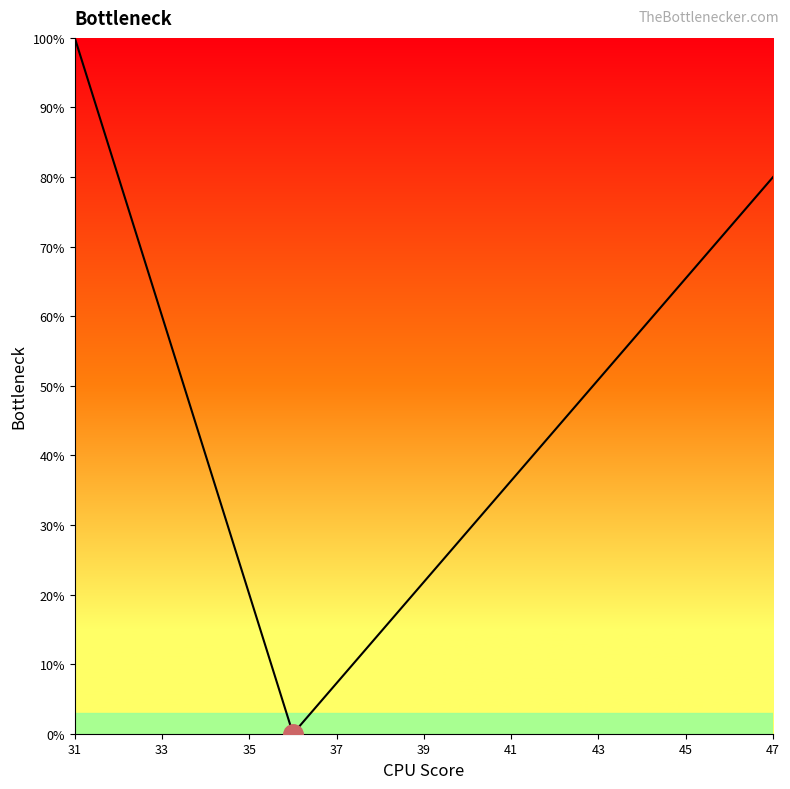

What is the greatest value displayed?

100.0